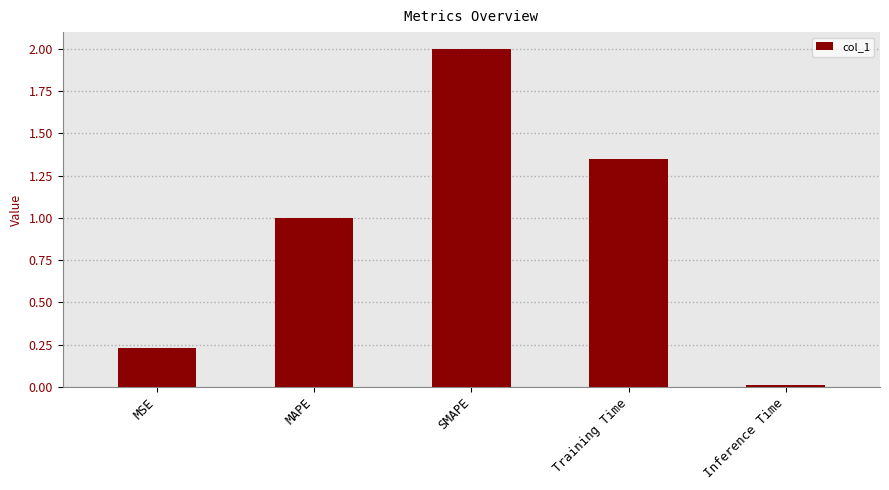

At which category does the chart reach its minimum across all series?

Inference Time